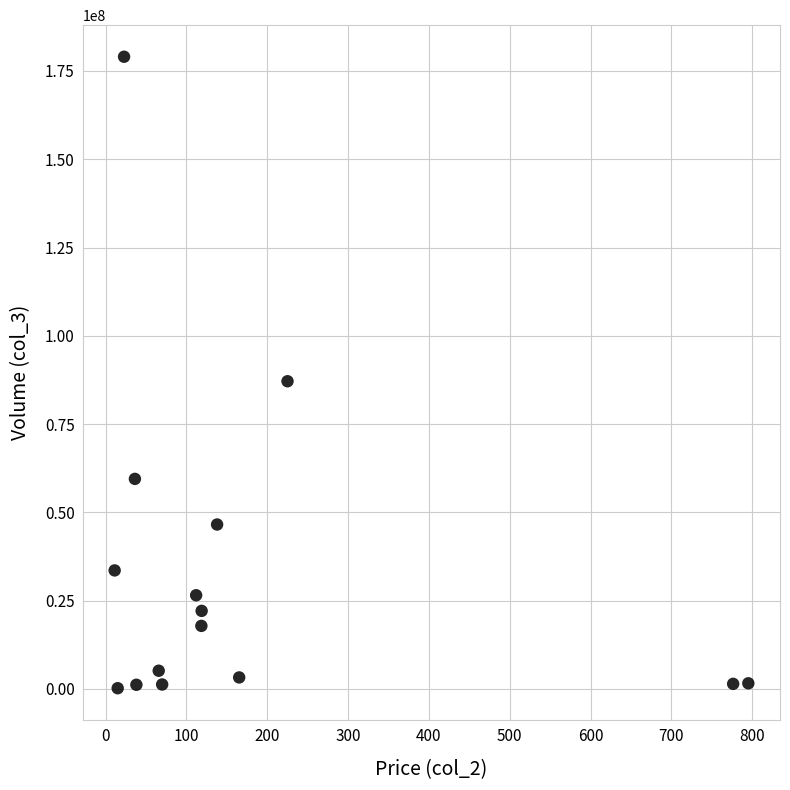

What Y value in the scatter plot is closest to 89620475?

87138295